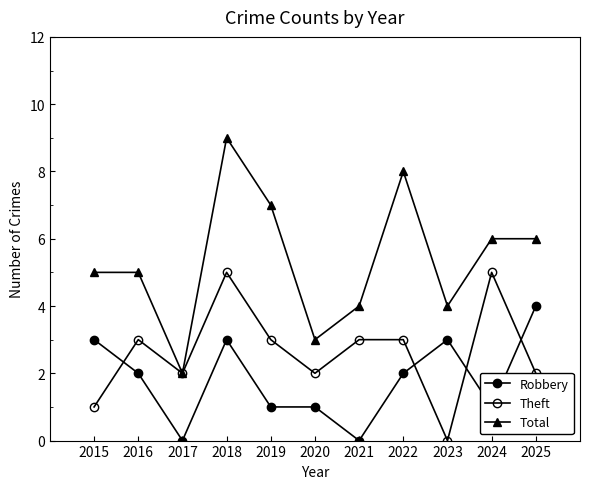

True or false: Theft and Total intersect in this chart.

False